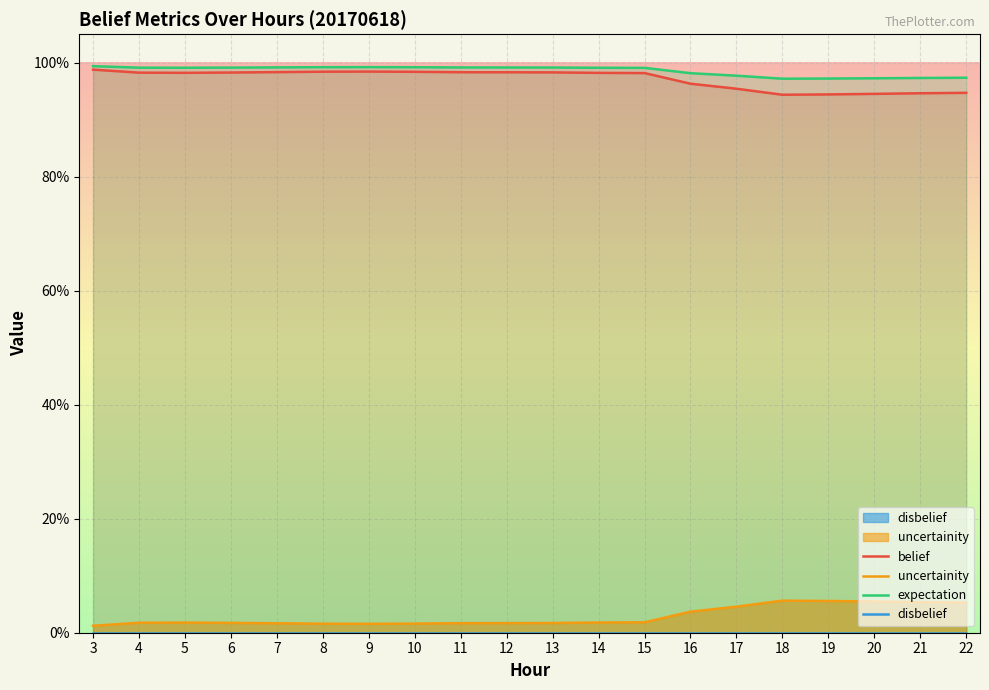

At which category does the chart reach its minimum across all series?

3